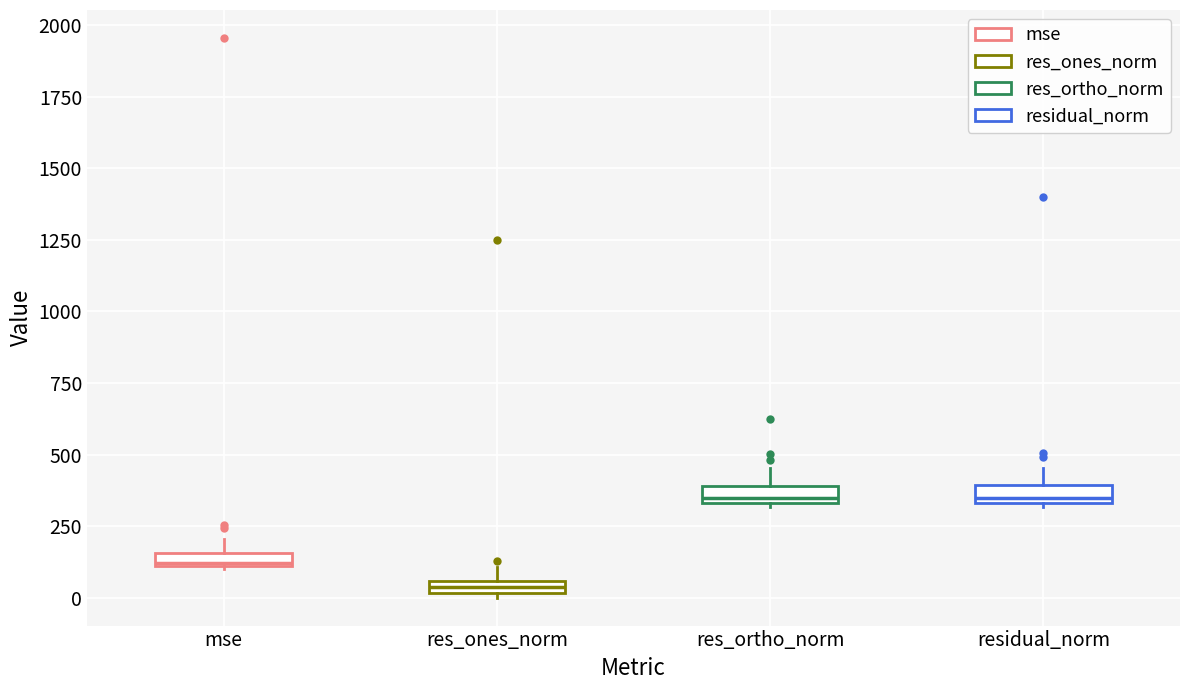

Which box has the lowest median line?

res_ones_norm